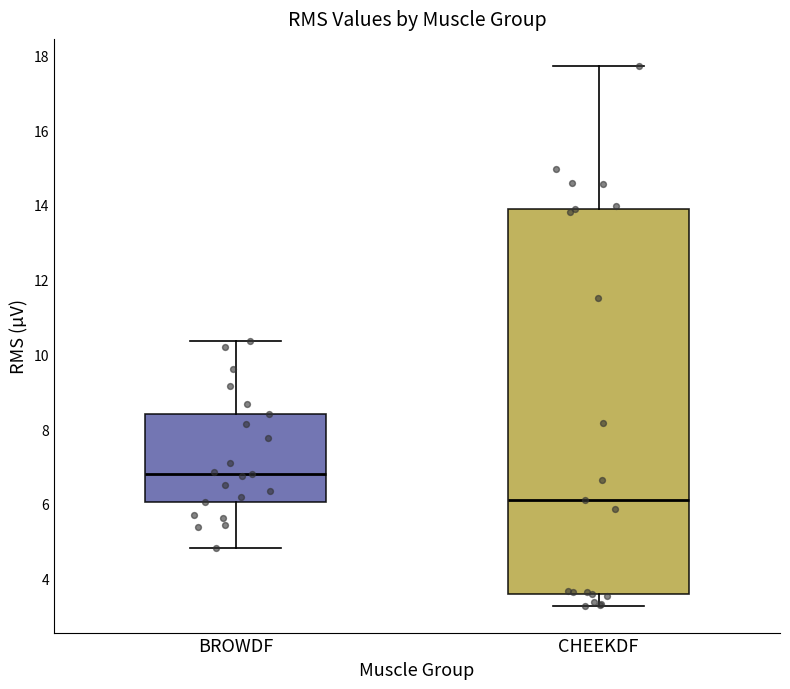

Reading left to right, read every box against the y-axis: the position of its median line, the range the box covers, and the ends of its whiskers. The values are not printed on the chart, so give them approximately, as read against the axis.

BROWDF: median 6.8, box 6.0 to 8.4, whiskers 4.8 to 10.4
CHEEKDF: median 6.0, box 3.6 to 13.8, whiskers 3.2 to 17.8